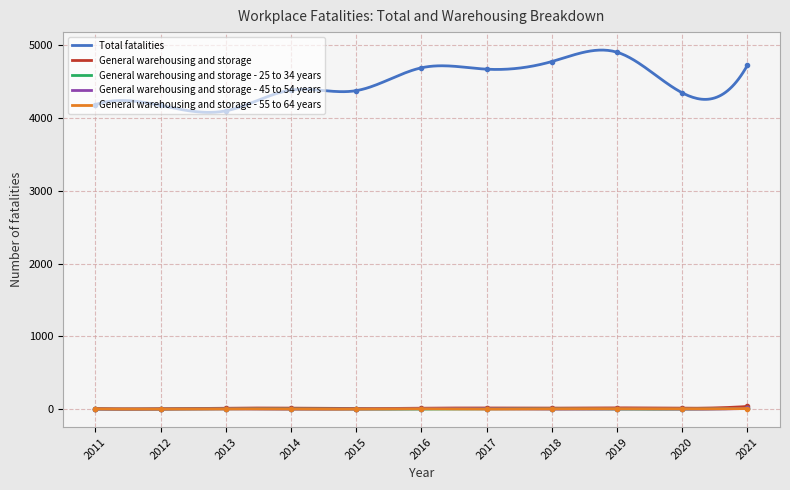

True or false: General warehousing and storage and General warehousing and storage - 55 to 64 years intersect in this chart.

False